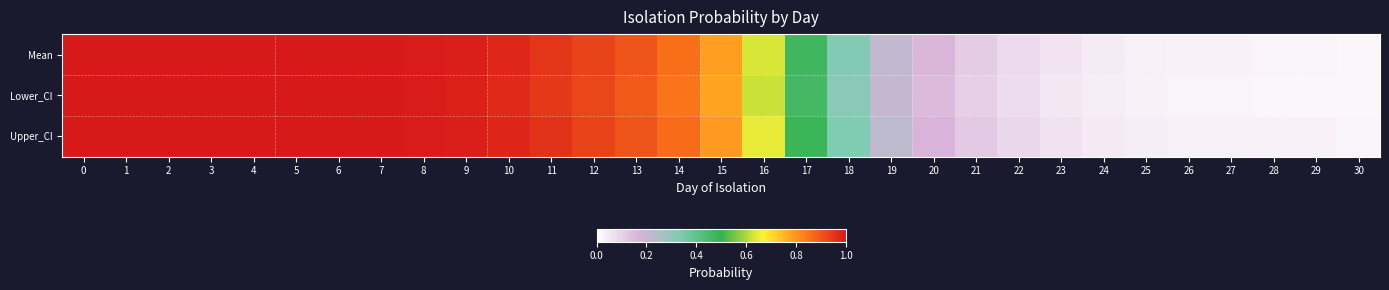

Reading left to right, list all the values displayed in this chart.

Mean: 0=1.0	1=1.0	2=1.0	3=1.0	4=1.0	5=1.0	6=1.0	7=1.0	8=1.0	9=1.0	10=1.0	11=1.0	12=0.9	13=0.9	14=0.9	15=0.8	16=0.6	17=0.5	18=0.3	19=0.2	20=0.2	21=0.1	22=0.1	23=0.1	24=0.0	25=0.0	26=0.0	27=0.0	28=0.0	29=0.0	30=0.0
Lower_CI: 0=1.0	1=1.0	2=1.0	3=1.0	4=1.0	5=1.0	6=1.0	7=1.0	8=1.0	9=1.0	10=1.0	11=0.9	12=0.9	13=0.9	14=0.9	15=0.8	16=0.6	17=0.5	18=0.3	19=0.2	20=0.1	21=0.1	22=0.1	23=0.1	24=0.0	25=0.0	26=0.0	27=0.0	28=0.0	29=0.0	30=0.0
Upper_CI: 0=1.0	1=1.0	2=1.0	3=1.0	4=1.0	5=1.0	6=1.0	7=1.0	8=1.0	9=1.0	10=1.0	11=1.0	12=0.9	13=0.9	14=0.9	15=0.8	16=0.6	17=0.5	18=0.3	19=0.2	20=0.2	21=0.1	22=0.1	23=0.1	24=0.0	25=0.0	26=0.0	27=0.0	28=0.0	29=0.0	30=0.0